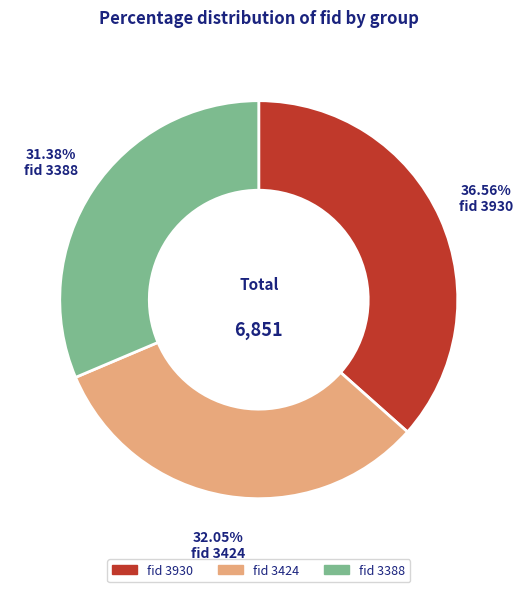

Is there any slice that represents more than half of the pie?

No